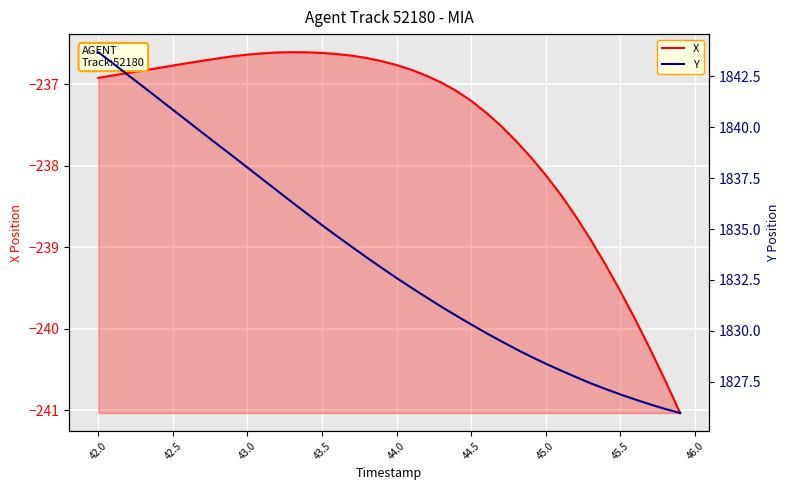

The X series shows -237.2 at 44.5. True or false?

True